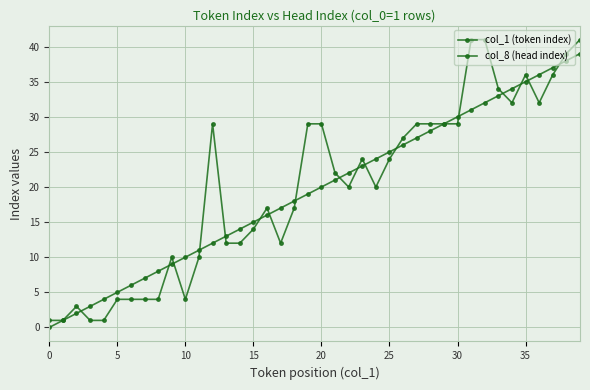

Which series has the largest range (max minus min)?

col_8 (head index)